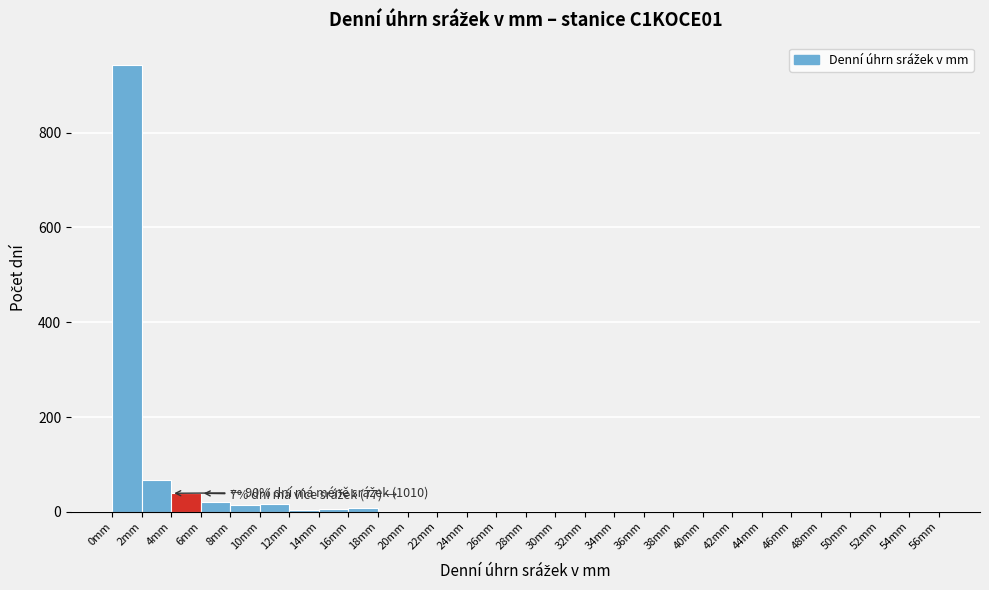

Which range on the x-axis has the tallest bar?

0 to 2